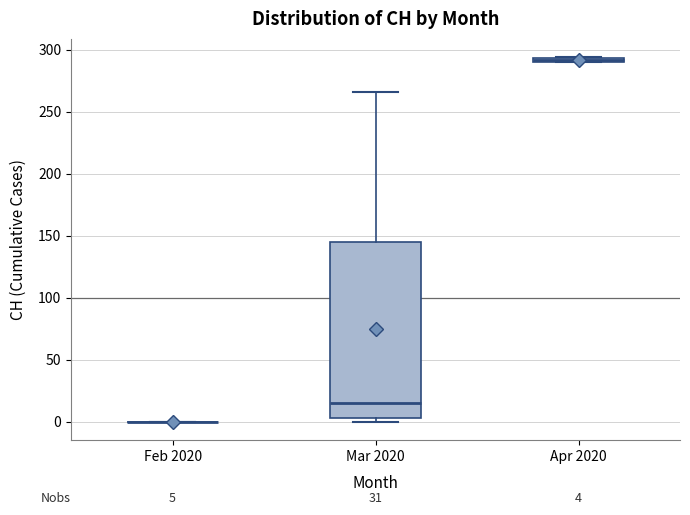

Comparing the boxes themselves (not the whiskers), which one is the tallest?

Mar 2020